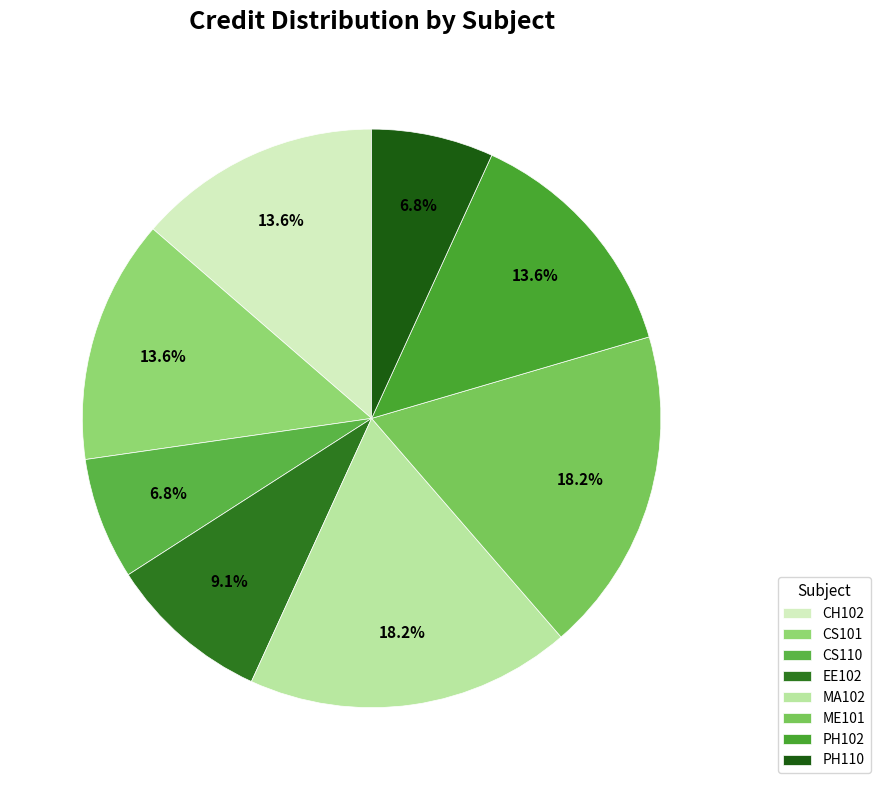

To the nearest percent, what portion does CH102 represent?

14%